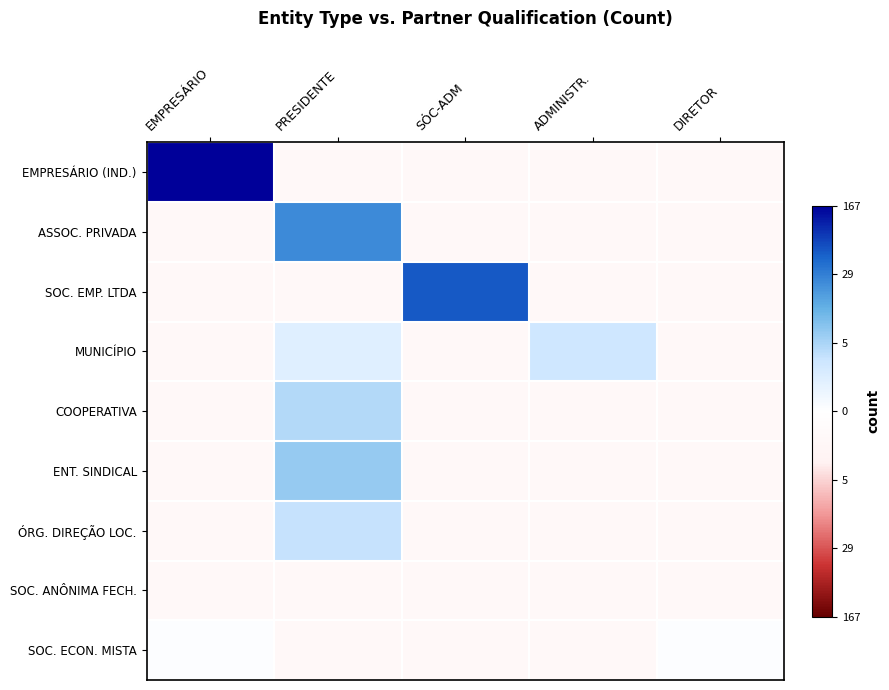

At ADMINISTR., list the series in order from smallest to largest.

EMPRESÁRIO (IND.), ASSOC. PRIVADA, SOC. EMP. LTDA, COOPERATIVA, ENT. SINDICAL, ÓRG. DIREÇÃO LOC., SOC. ANÔNIMA FECH., SOC. ECON. MISTA, MUNICÍPIO